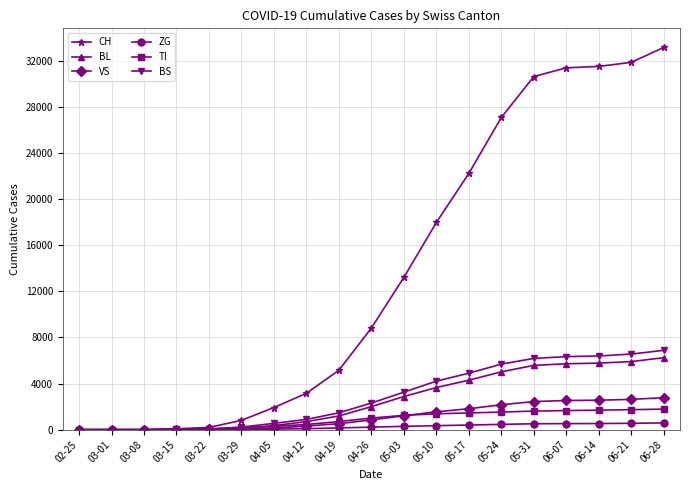

The TI series shows 61 at 03-15. True or false?

True